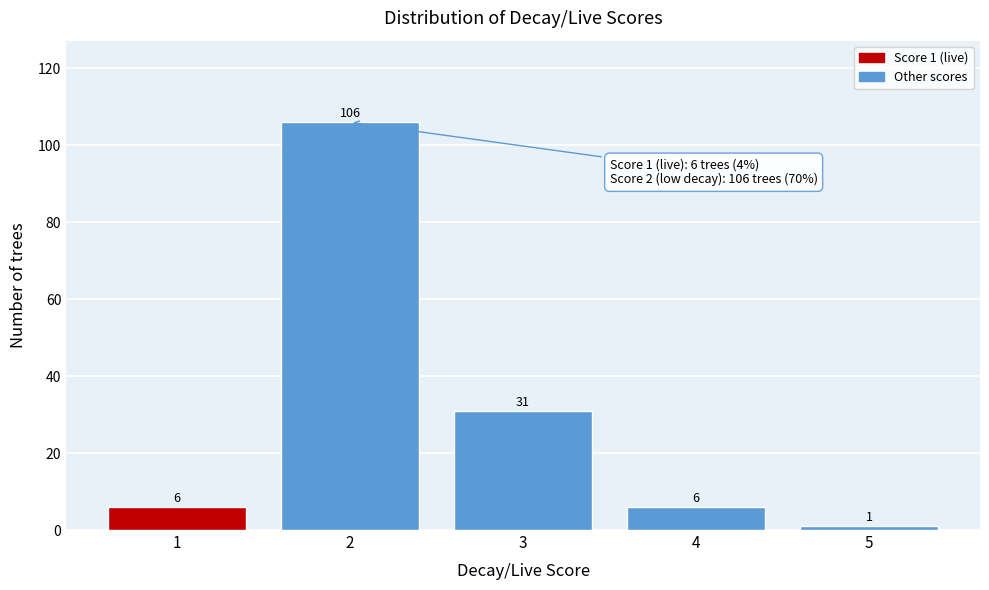

Reading left to right, extract all data points from this chart.

6	106	31	6	1